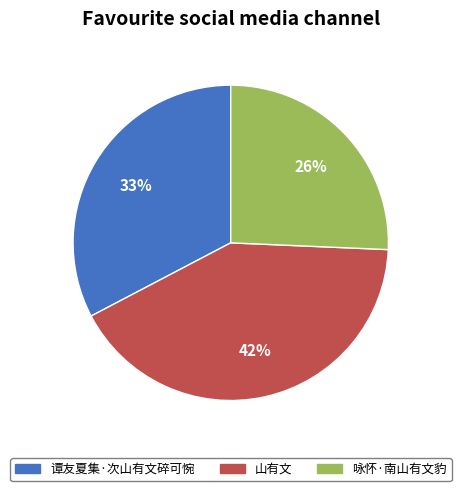

To the nearest percent, what is the difference between the largest and smallest slice percentages?

16%